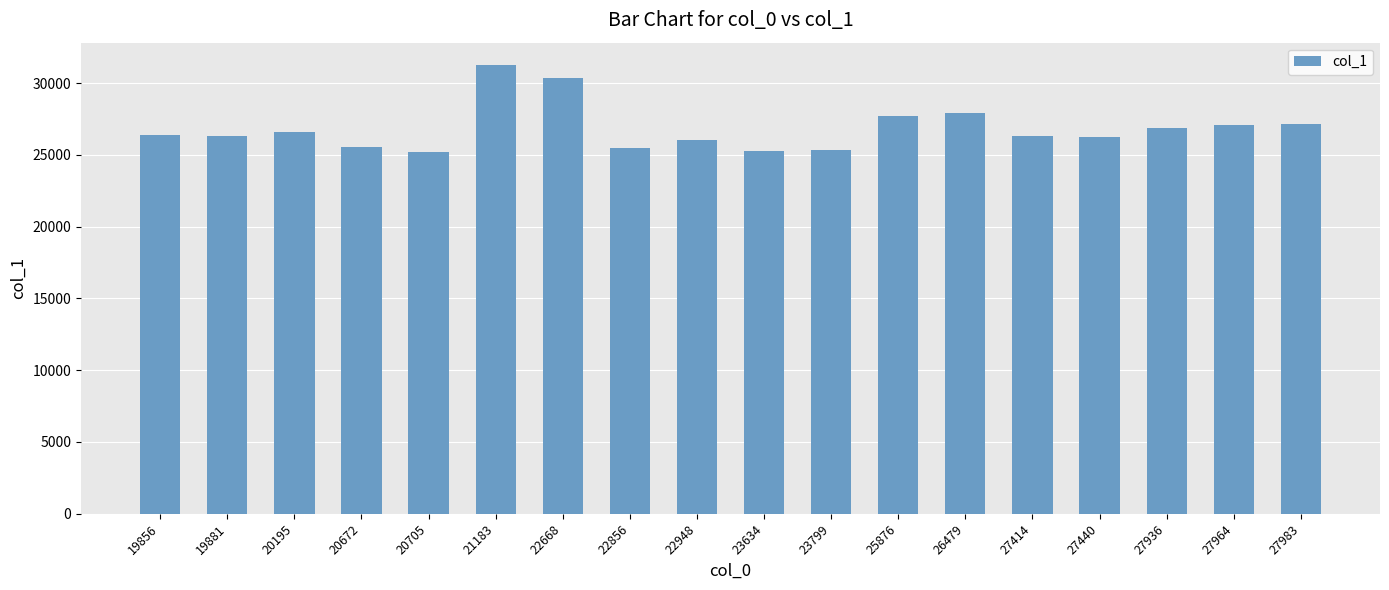

Between 23634 and 22668, which is larger?

22668